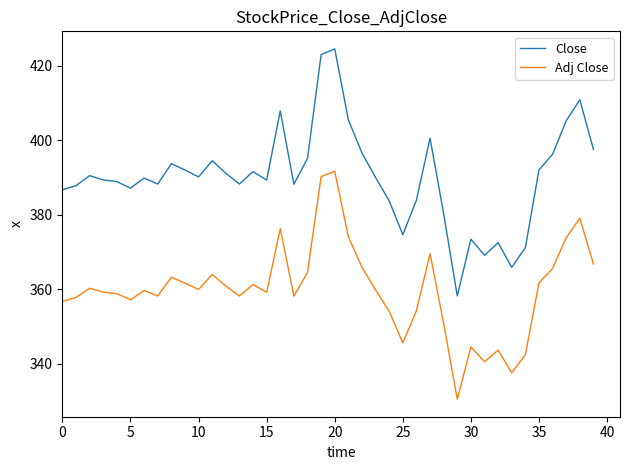

Rank the series by their average value, from highest to lowest.

Close, Adj Close